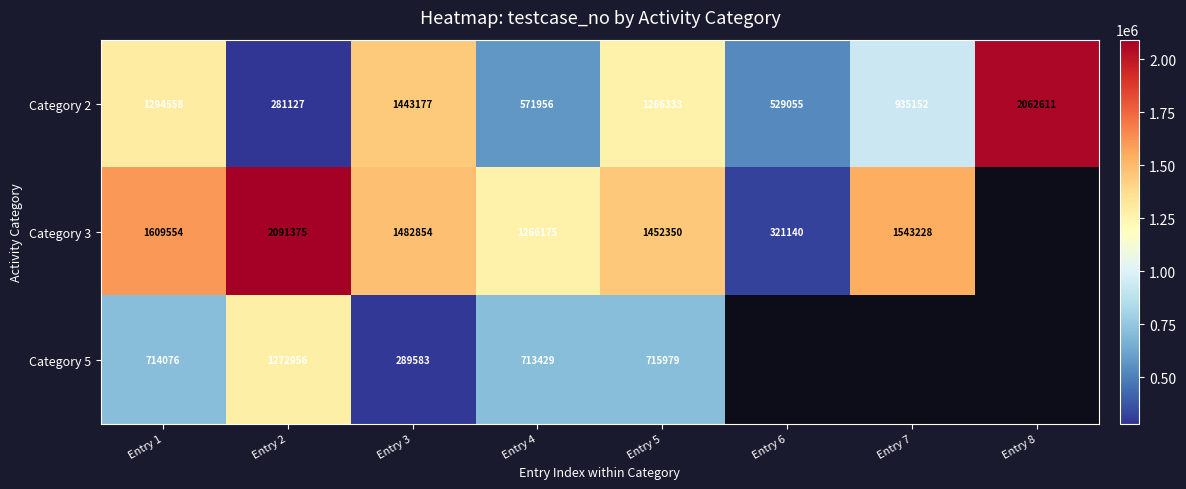

At how many categories does at least one series exceed 677634?

7